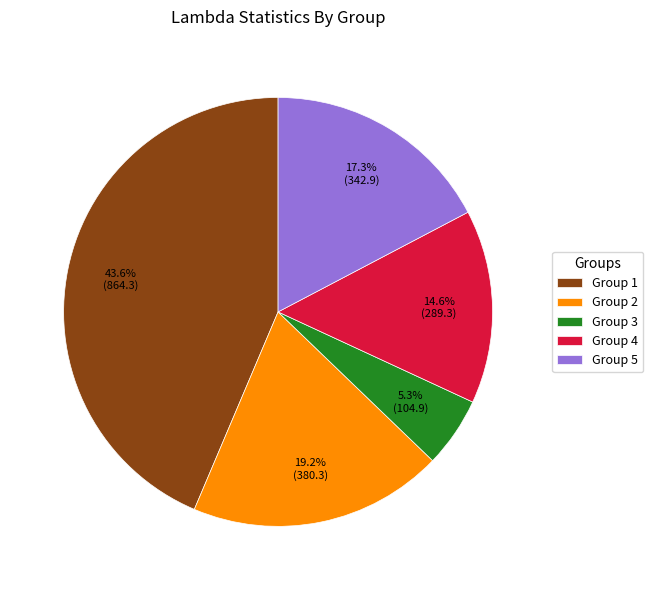

How many slices are in this pie chart?

5